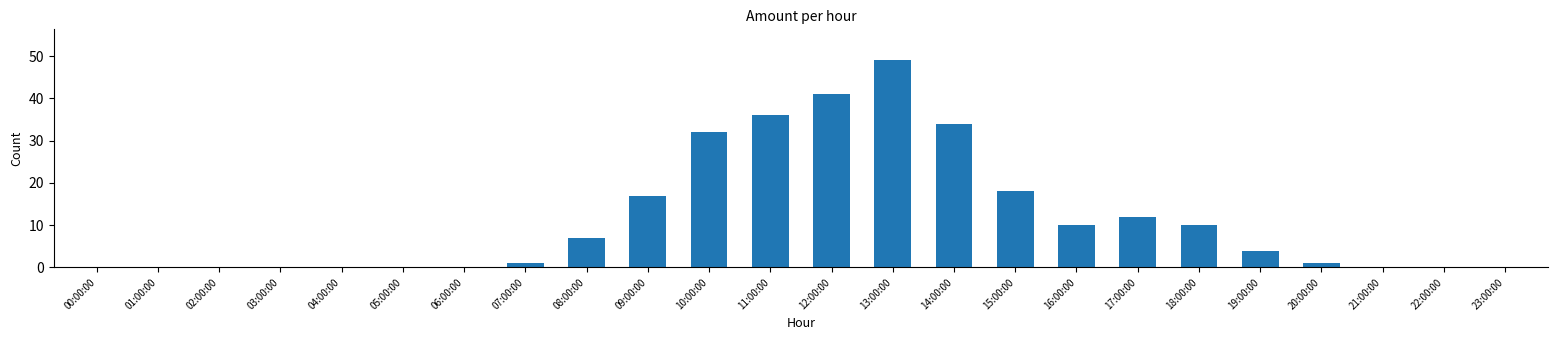

The chart shows a value of 10 at 16:00:00. True or false?

True